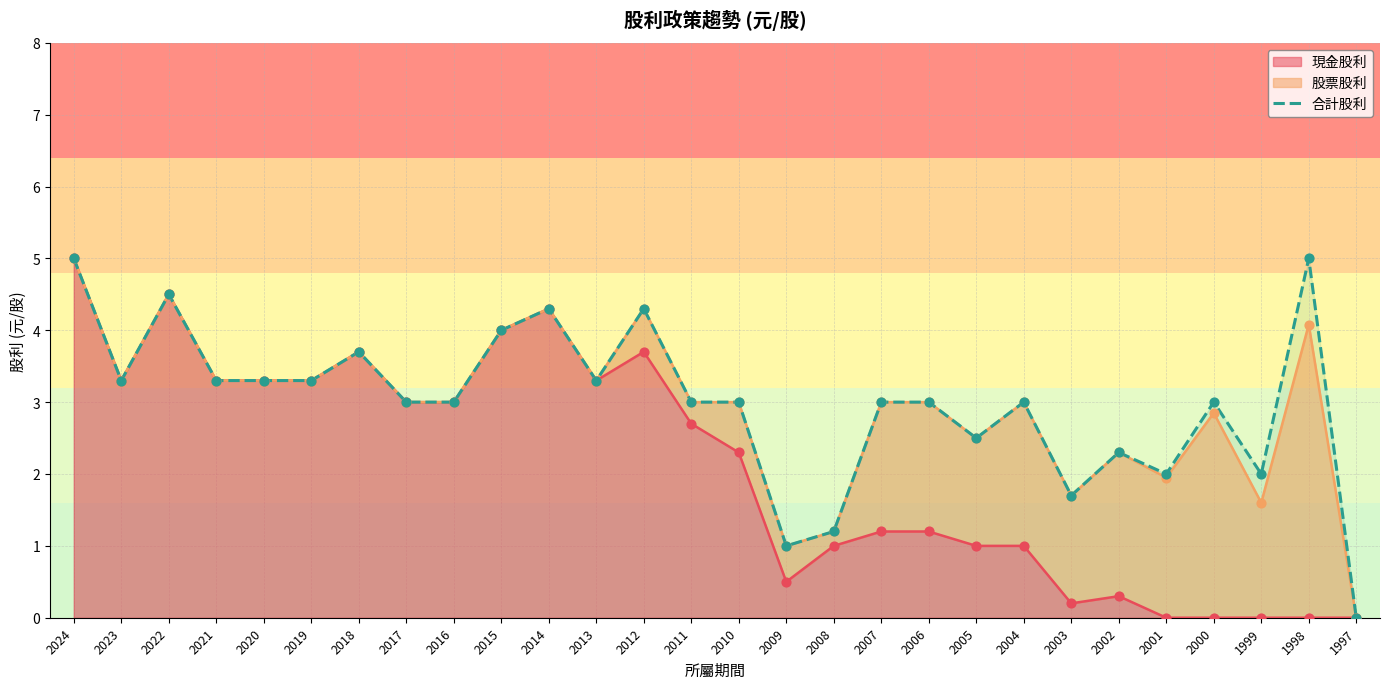

What is the change in value from 2003 to 2000?

+1.3